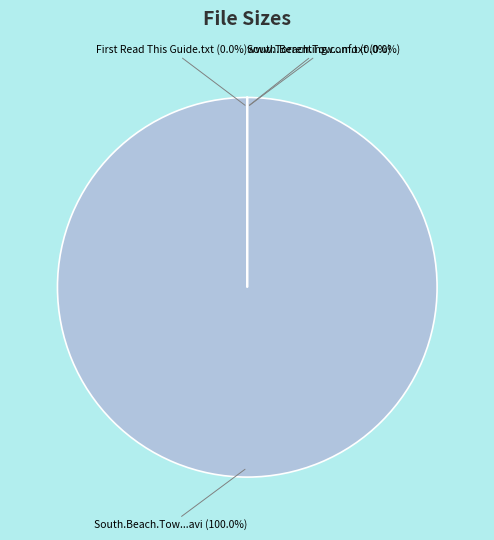

Count the number of slices in the pie.

4